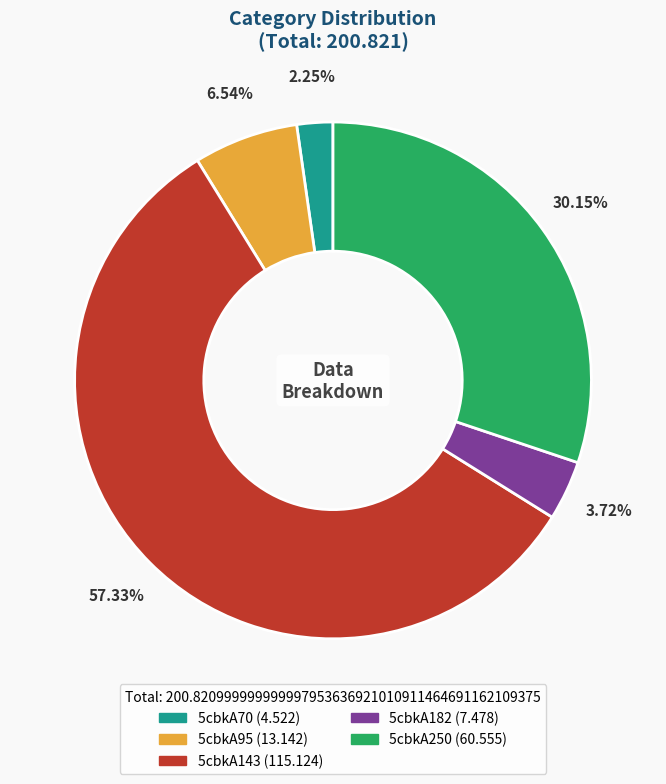

Which has a higher value, 5cbkA250 or 5cbkA143?

5cbkA143